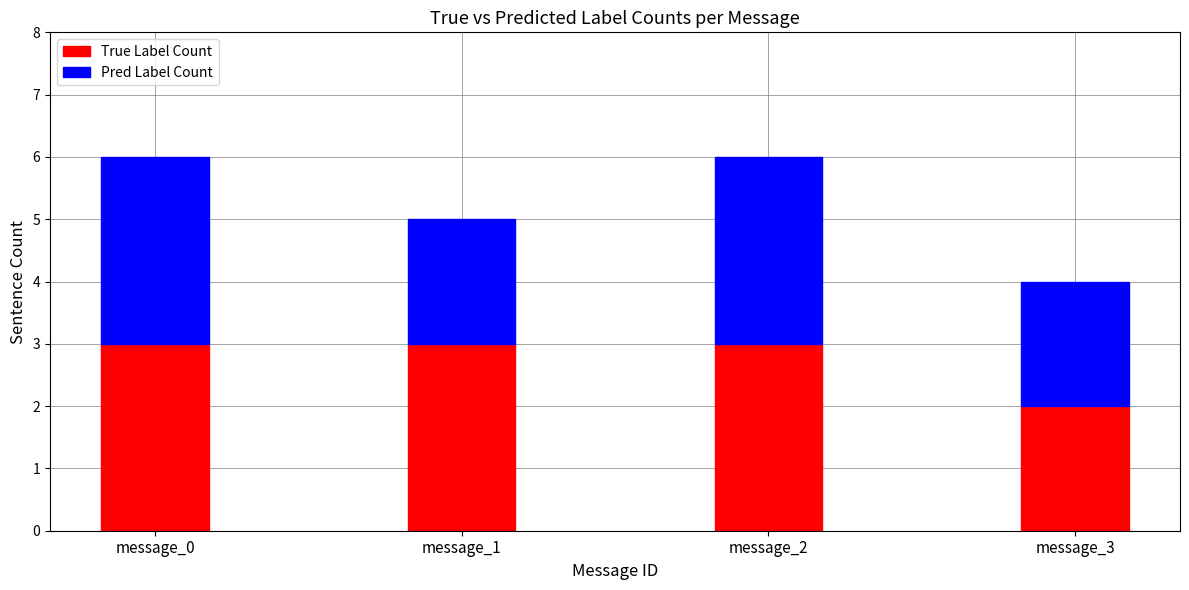

Reading left to right, what are the values for True Label Count?

message_0=3	message_1=3	message_2=3	message_3=2